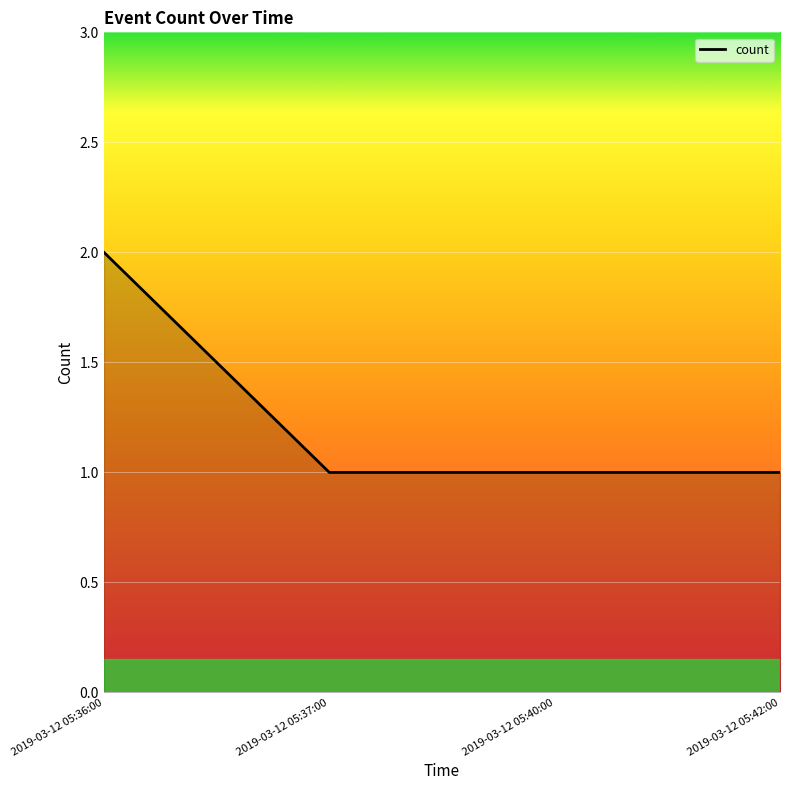

The value at 2019-03-12 05:40:00 is 1. True or false?

True